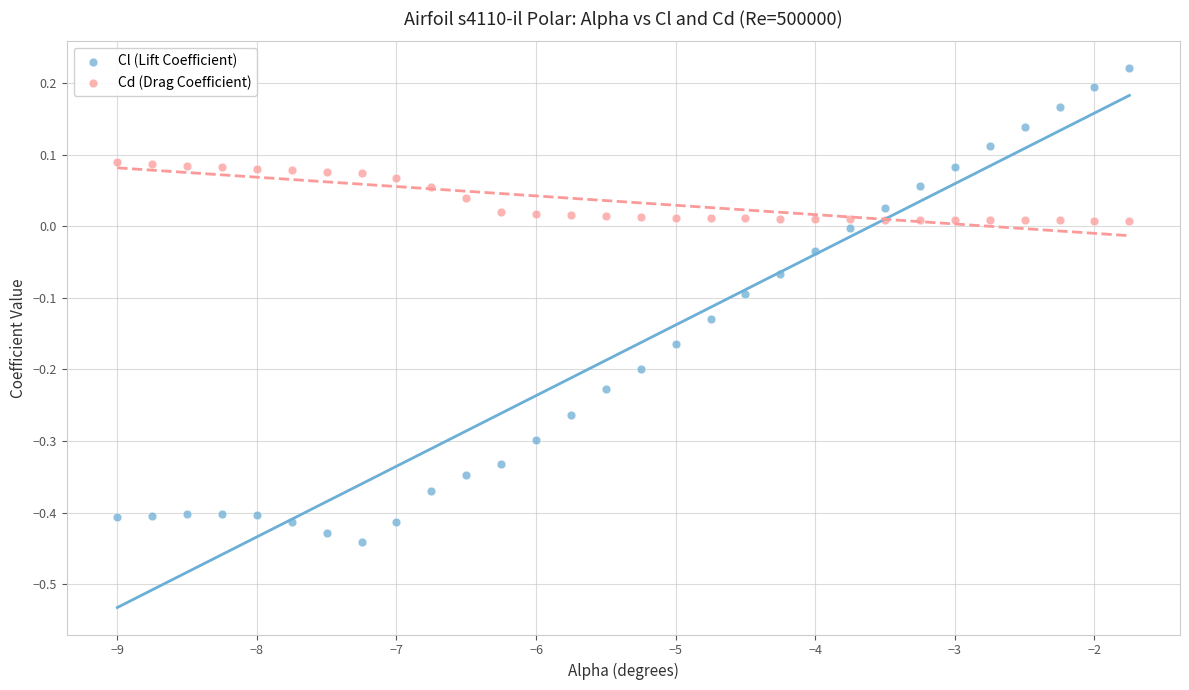

Which series contains the highest Y value?

Cl (Lift Coefficient)